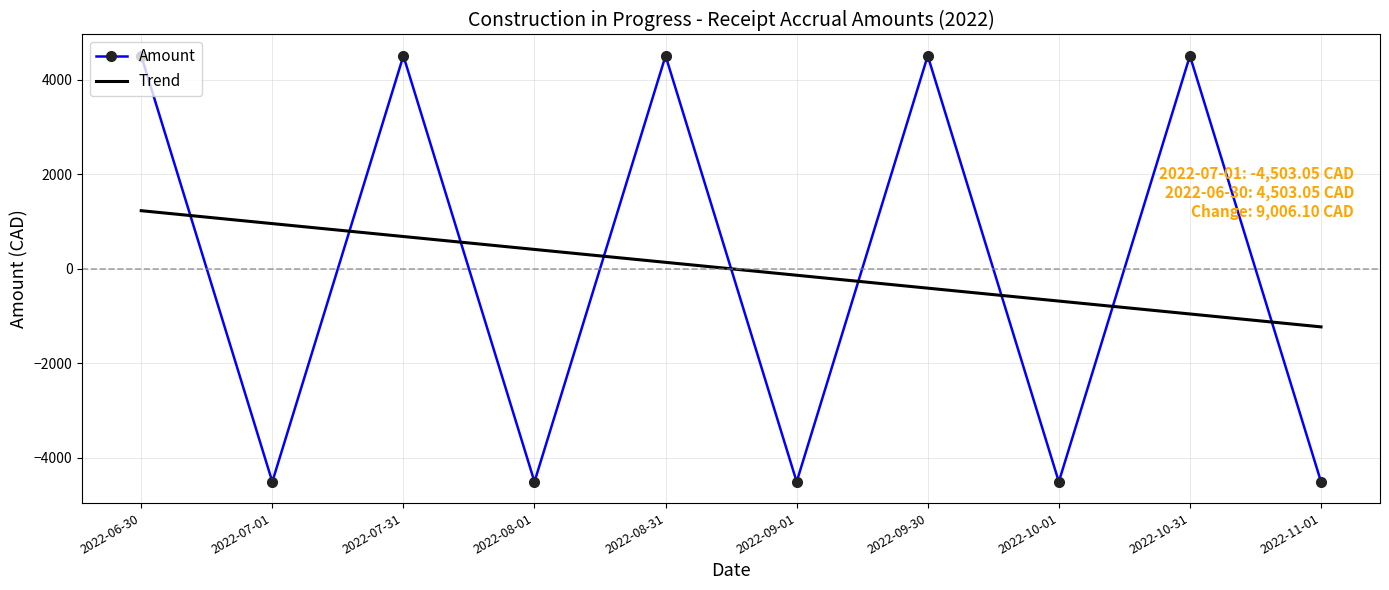

Which series has the largest range (max minus min)?

Amount